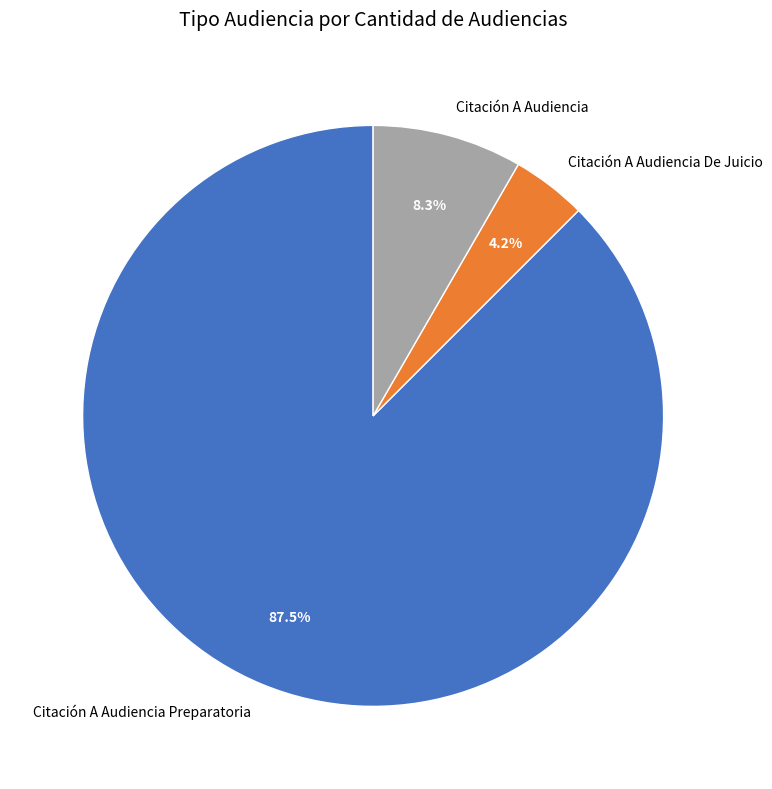

Count the number of slices in the pie.

3